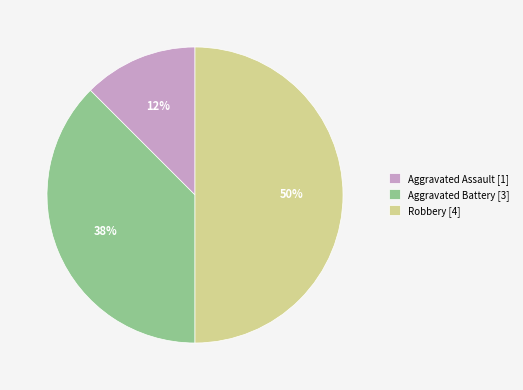

To the nearest percent, what is the average slice percentage?

33%